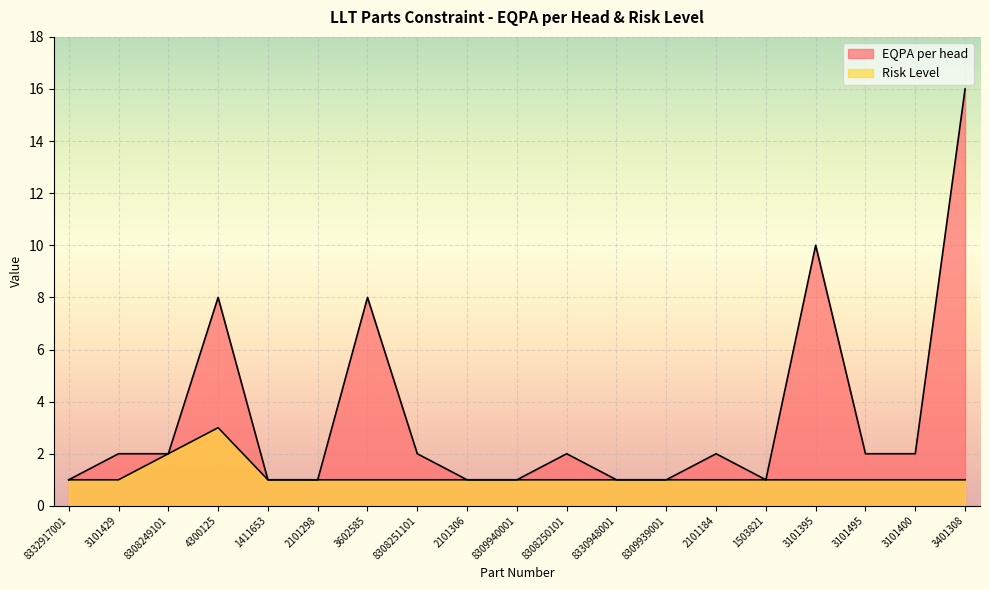

How many lines are shown in the chart?

2